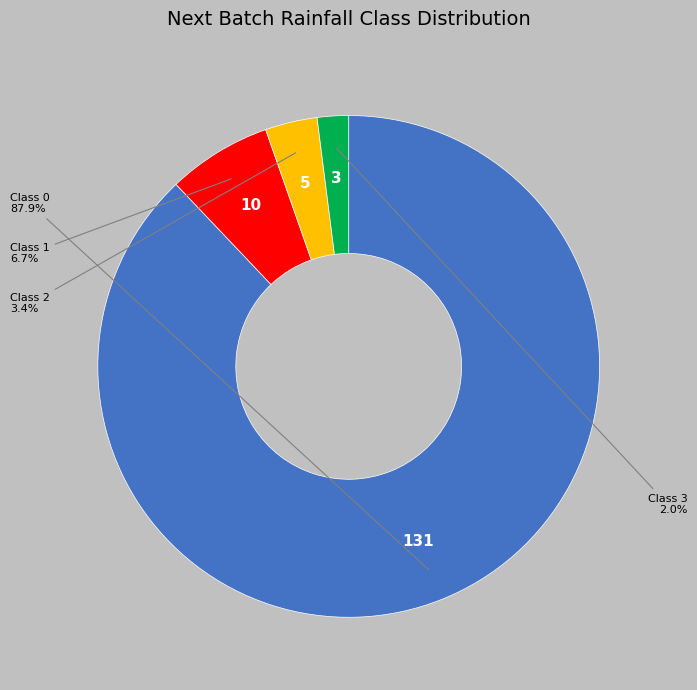

Is there a majority slice in this chart?

Yes